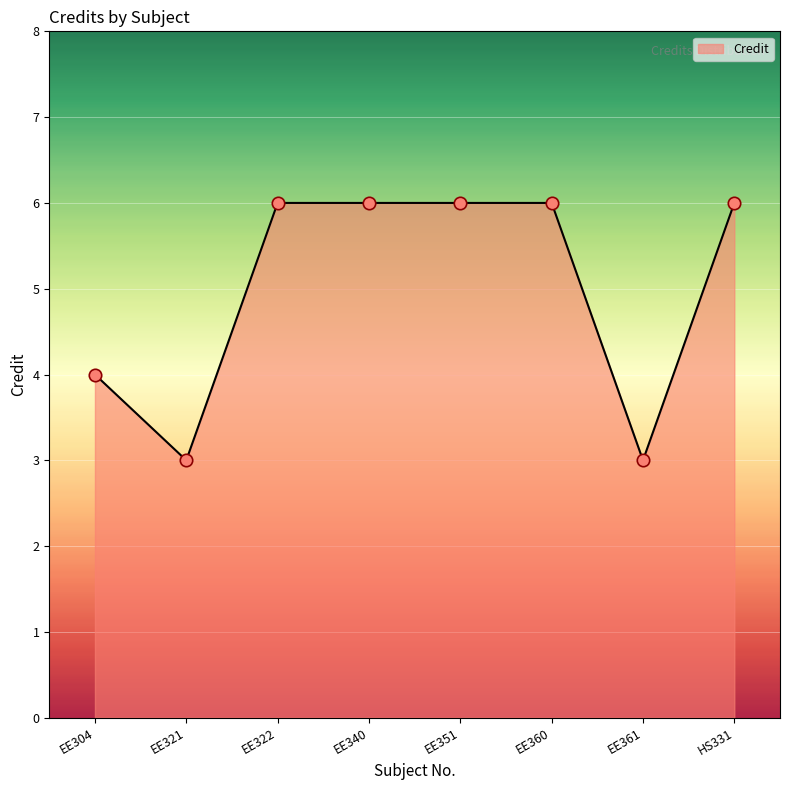

Between EE321 and EE340, which is larger?

EE340